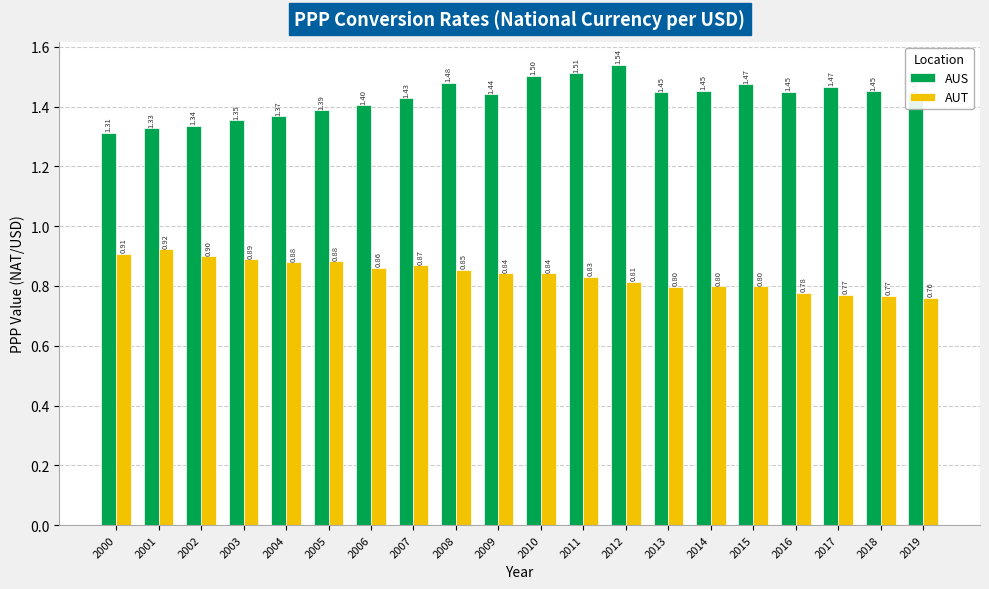

At which category is the sum across all series the highest?

2012